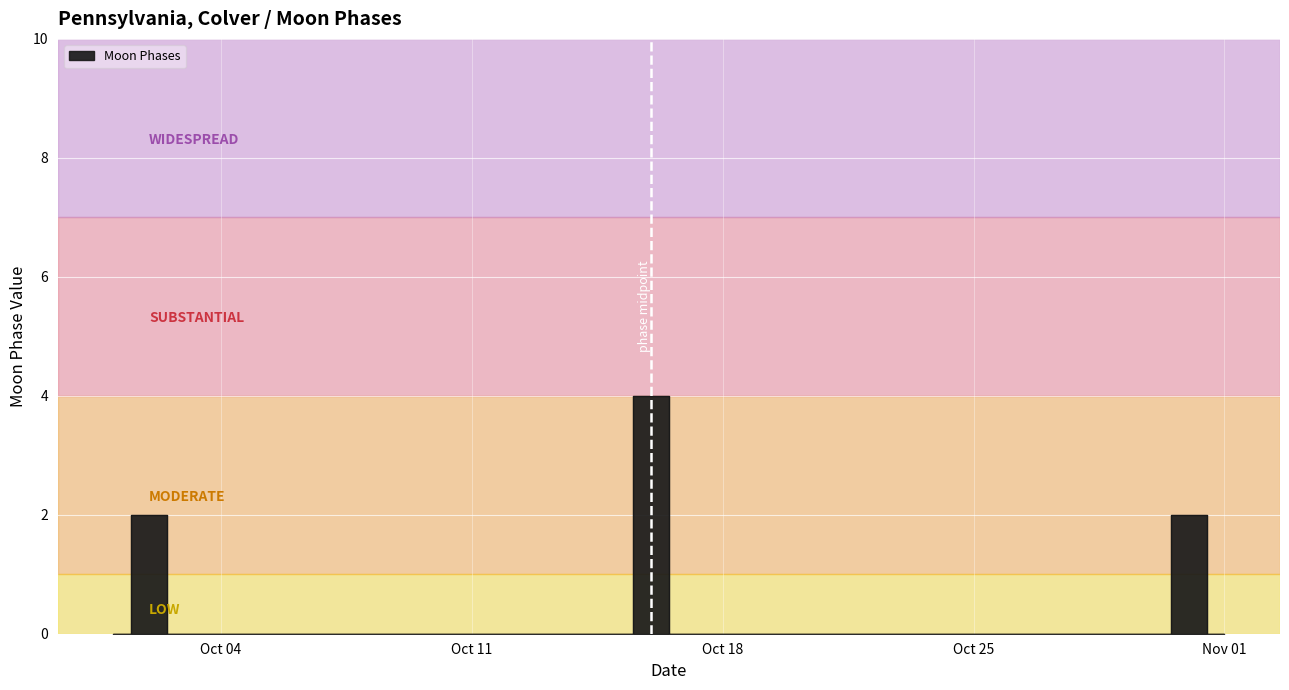

How many points are higher than both their immediate neighbors (excluding endpoints)?

3